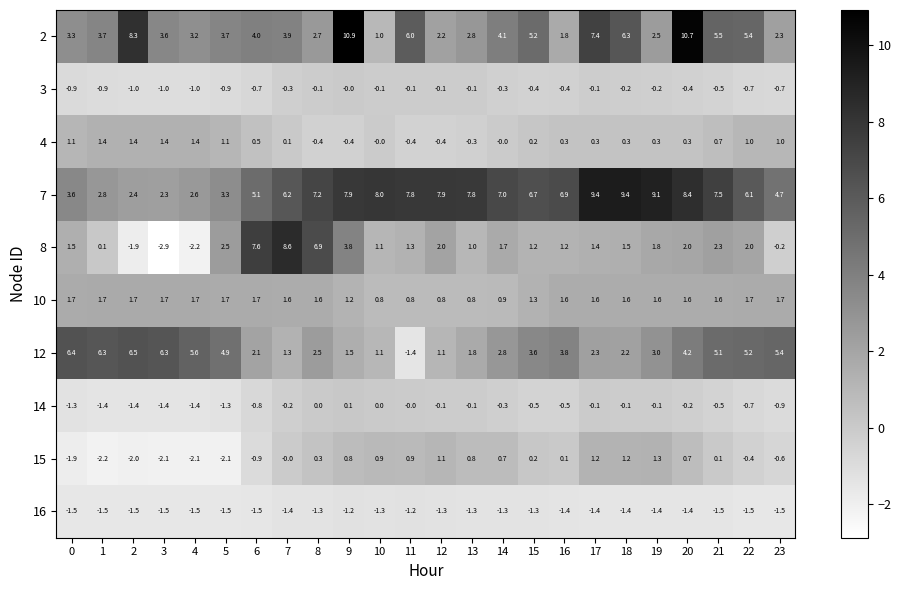

What is the difference between the highest and lowest values at 5?

7.0